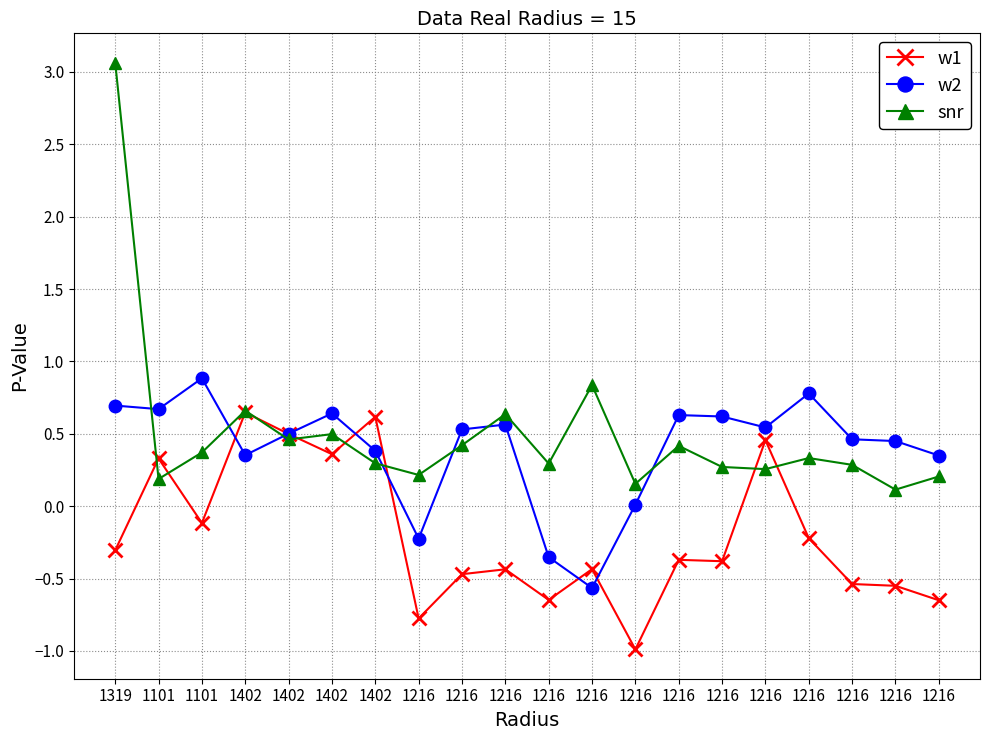

At which category does w2 reach its first local valley?

1101